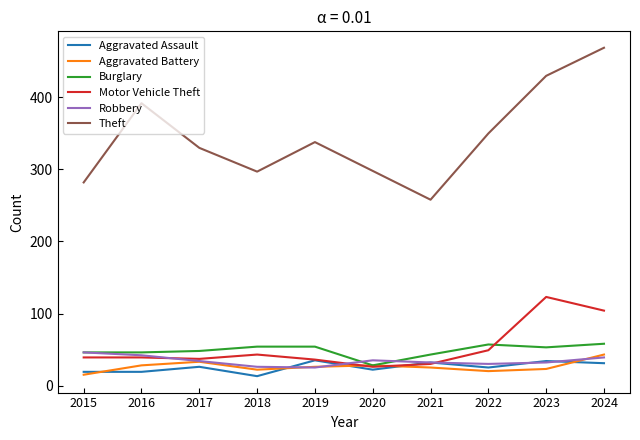

The value of Theft at 2019 is 338. True or false?

True